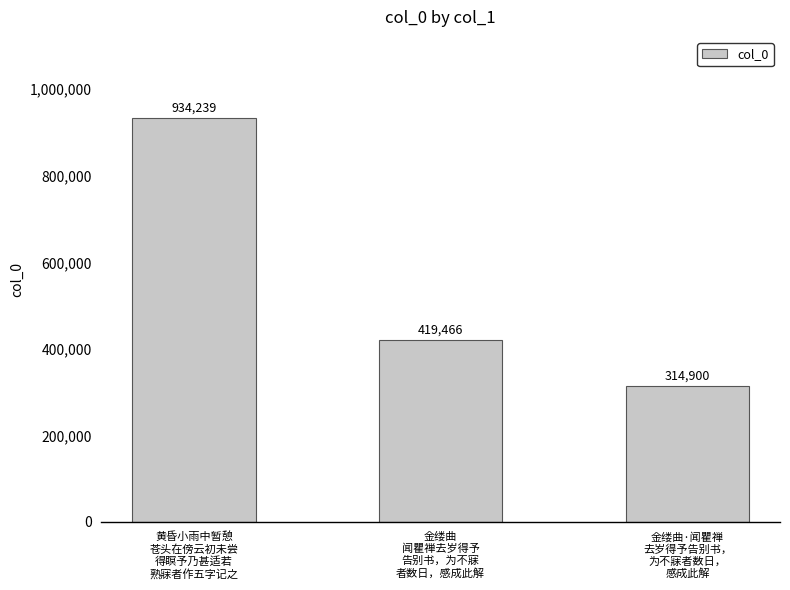

What is the approximate value at 金缕曲
闻瞿禅去岁得予
告别书，为不寐
者数日，感成此解, to the nearest 50?

419450